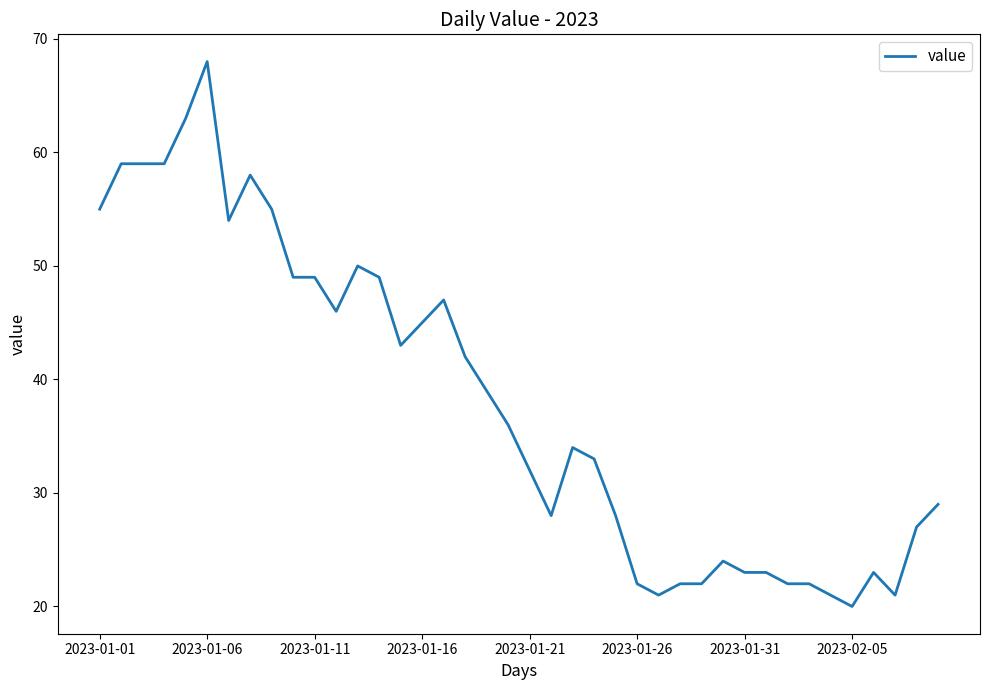

What is the difference between the maximum and minimum values?

48